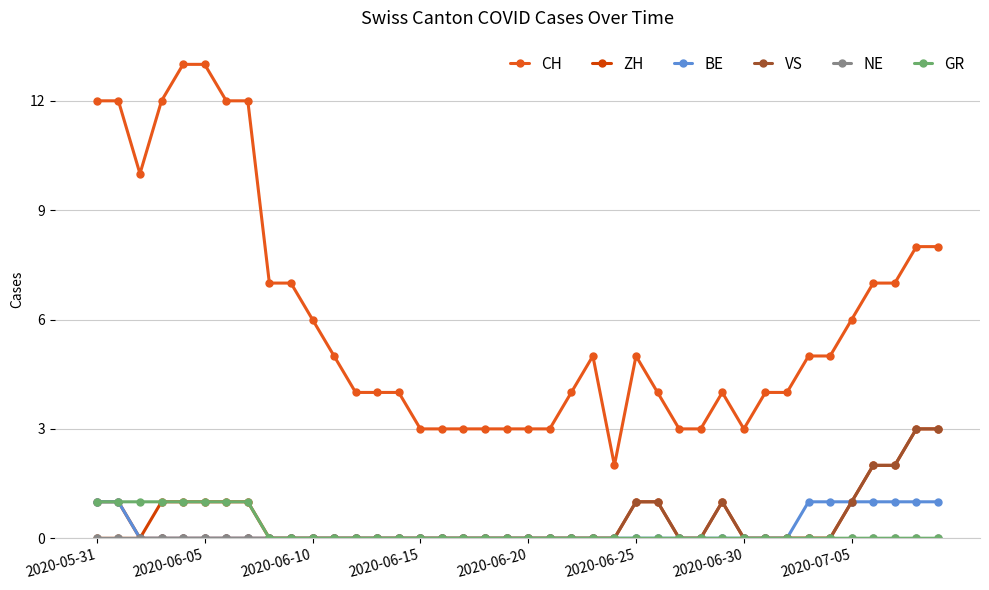

At how many categories does at least one series exceed 9?

8